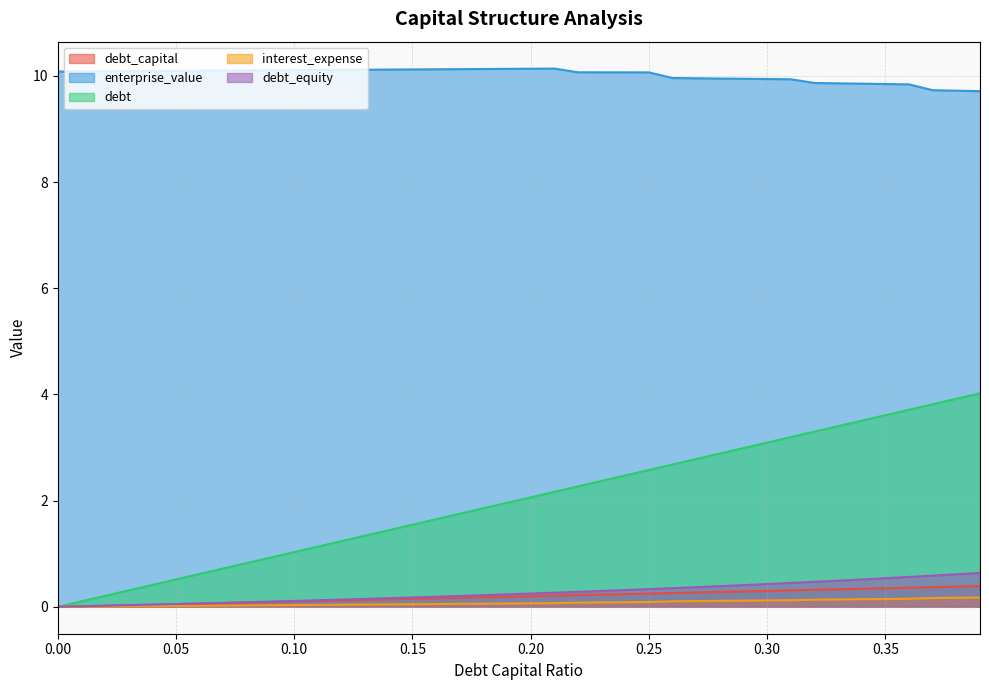

List the series in order of their peak value, lowest first.

interest_expense, debt_capital, debt_equity, debt, enterprise_value